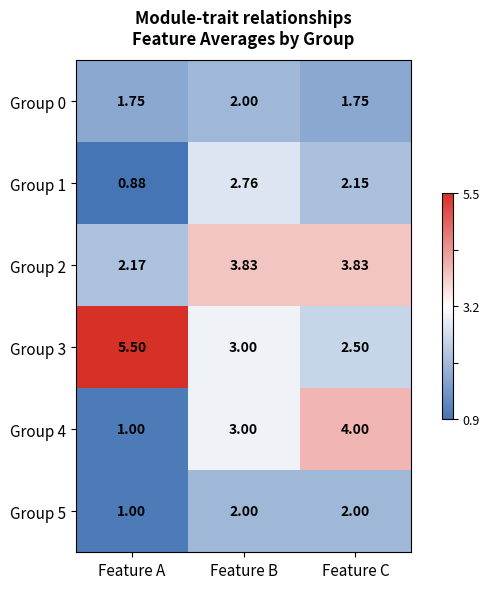

At which category is the sum across all series the highest?

Feature B